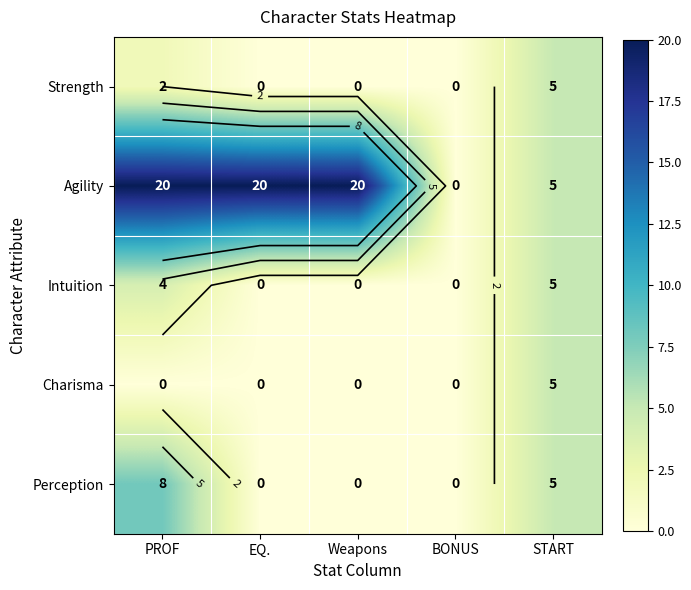

How many series are shown in this chart?

5